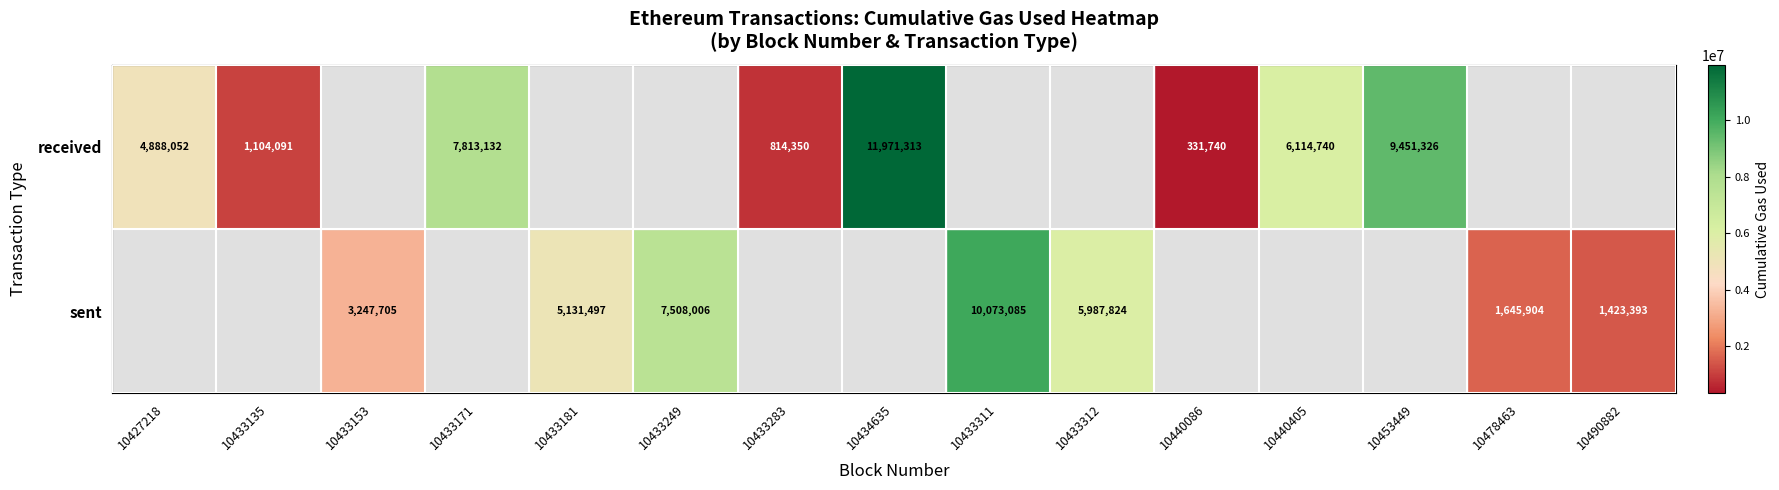

The sent series shows 5131497 at 10433181. True or false?

True